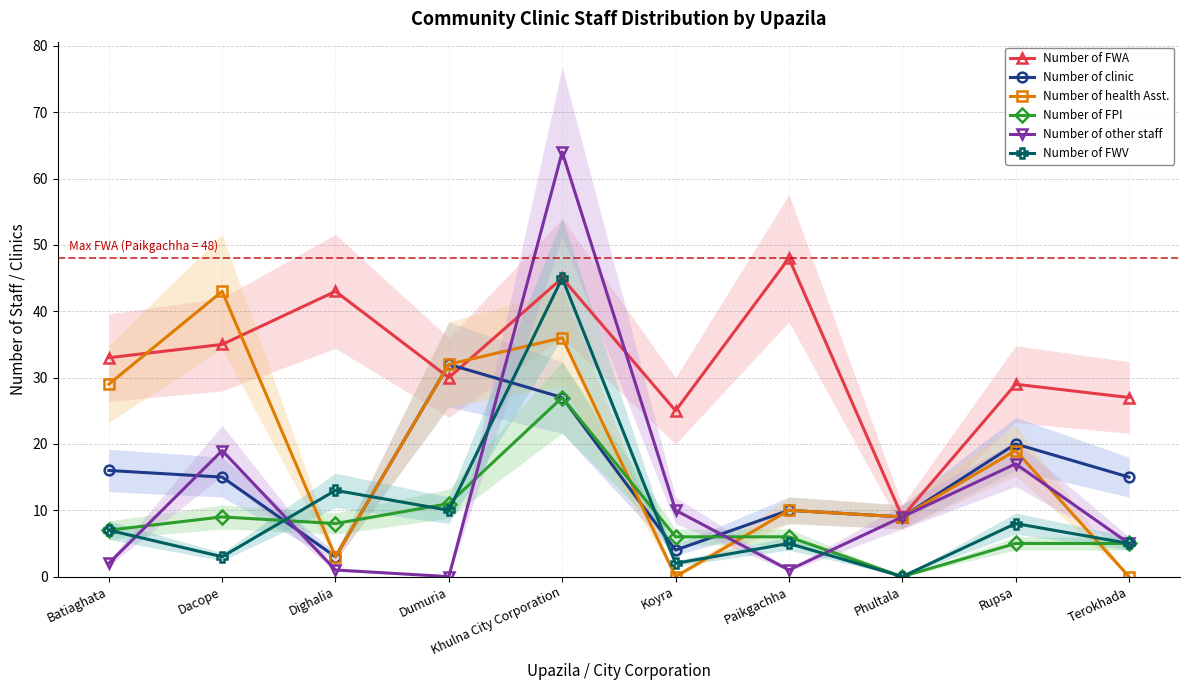

What is the difference between the Number of clinic values at Phultala and Dumuria?

23